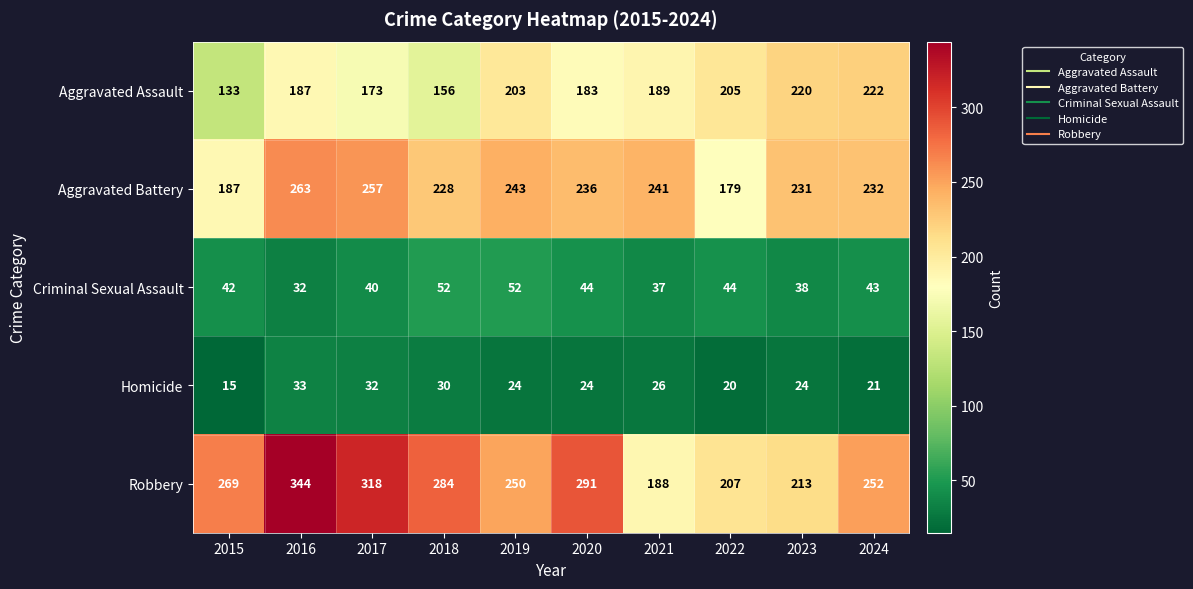

What value does the Criminal Sexual Assault series have at 2022, to the nearest 5?

45